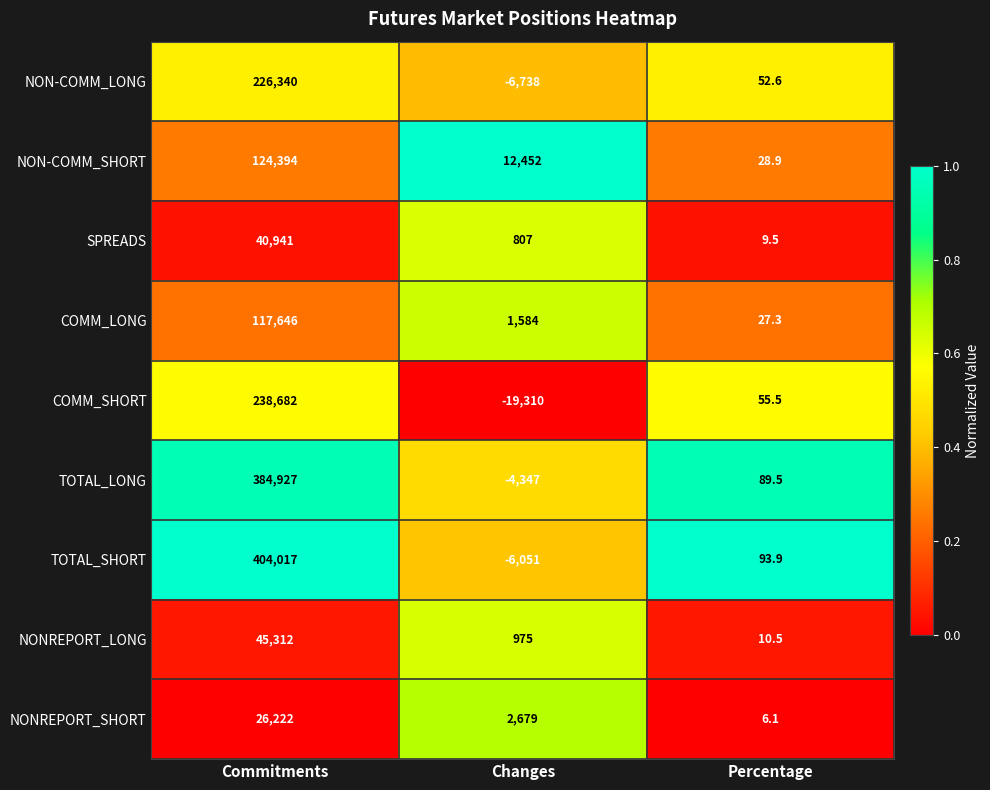

True or false: NON-COMM_SHORT has a value of 28.9 at Percentage.

True